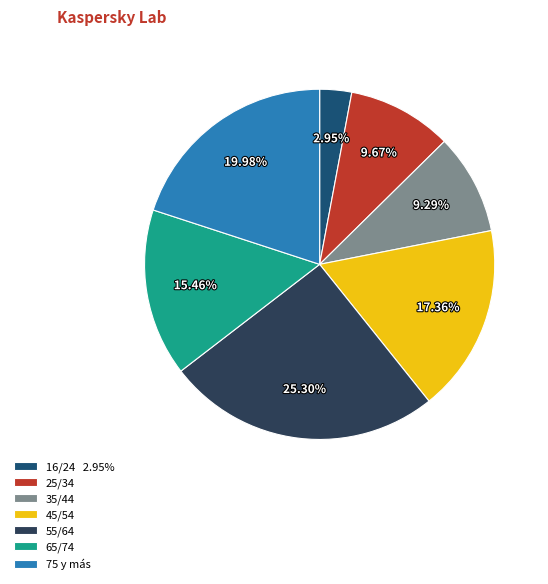

Count the number of slices in the pie.

7